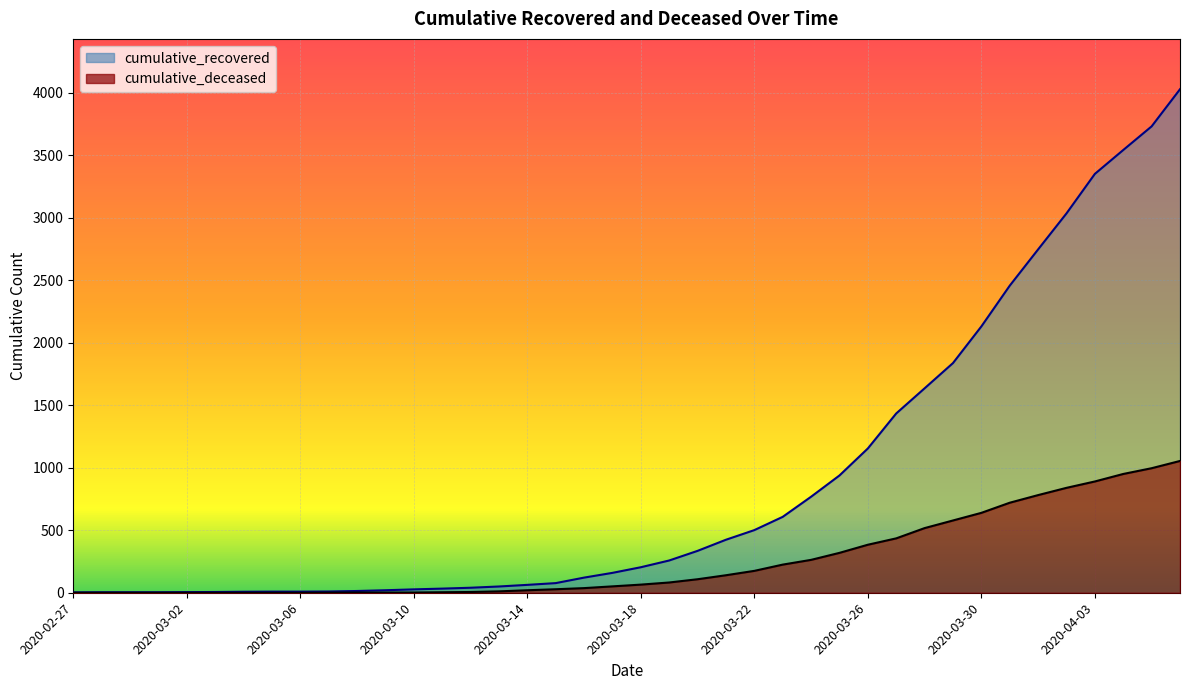

What is the minimum value for cumulative_recovered?

3